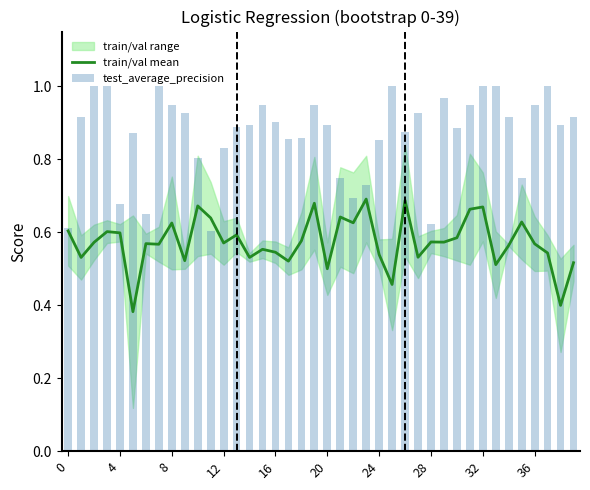

True or false: train/val mean has a value of 0.8 at 28.

False